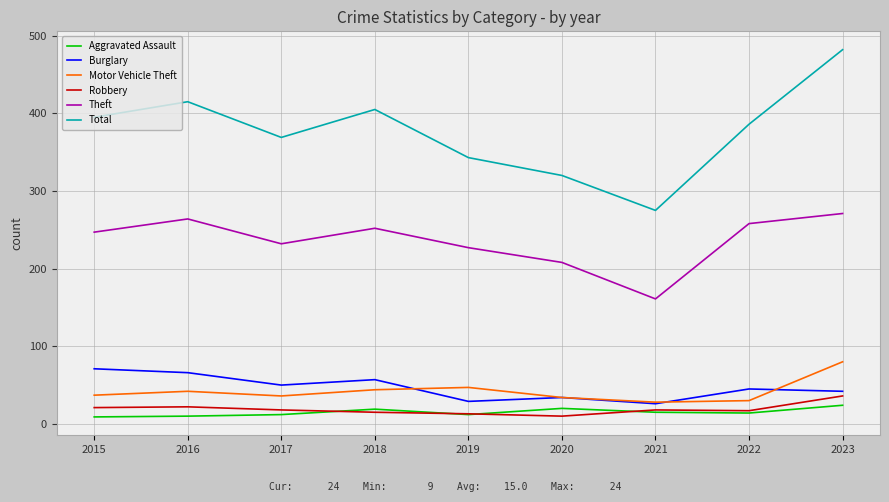

True or false: Robbery and Motor Vehicle Theft intersect in this chart.

False